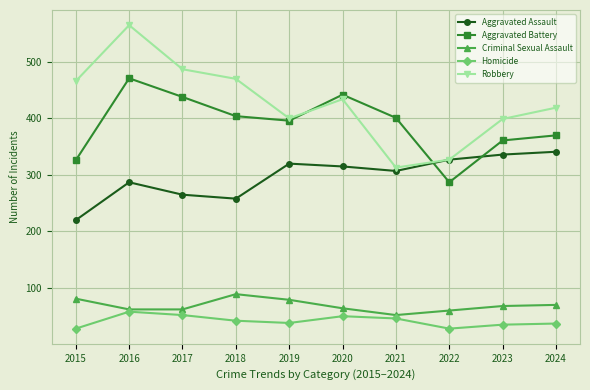

What is the value of the Aggravated Battery point at the 6th from the left?

442